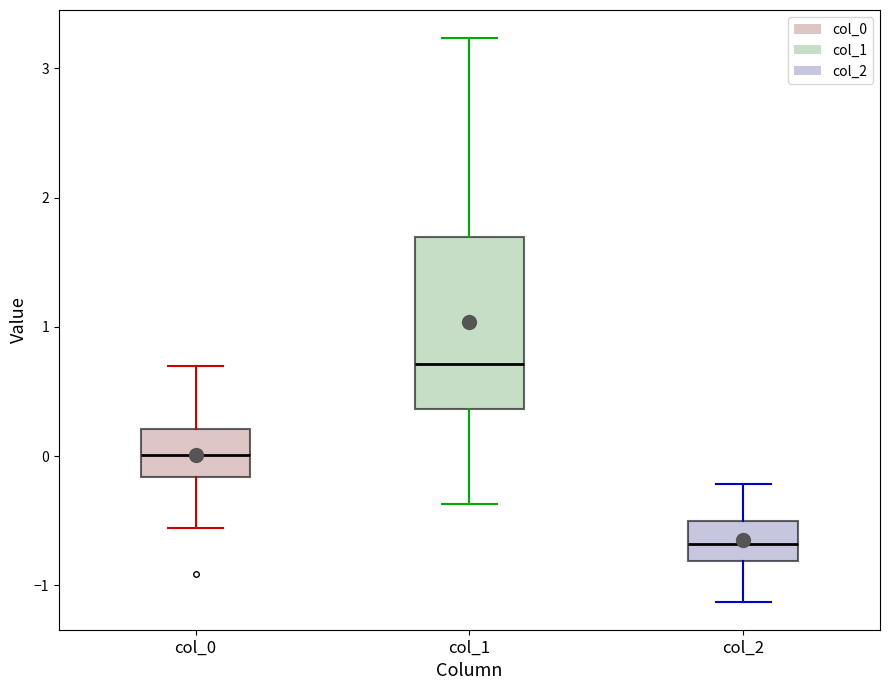

Reading left to right, read every box against the y-axis: the position of its median line, the range the box covers, and the ends of its whiskers. The values are not printed on the chart, so give them approximately, as read against the axis.

col_0: median 0.0, box -0.2 to 0.2, whiskers -0.6 to 0.7
col_1: median 0.7, box 0.4 to 1.7, whiskers -0.4 to 3.2
col_2: median -0.7, box -0.8 to -0.5, whiskers -1.1 to -0.2